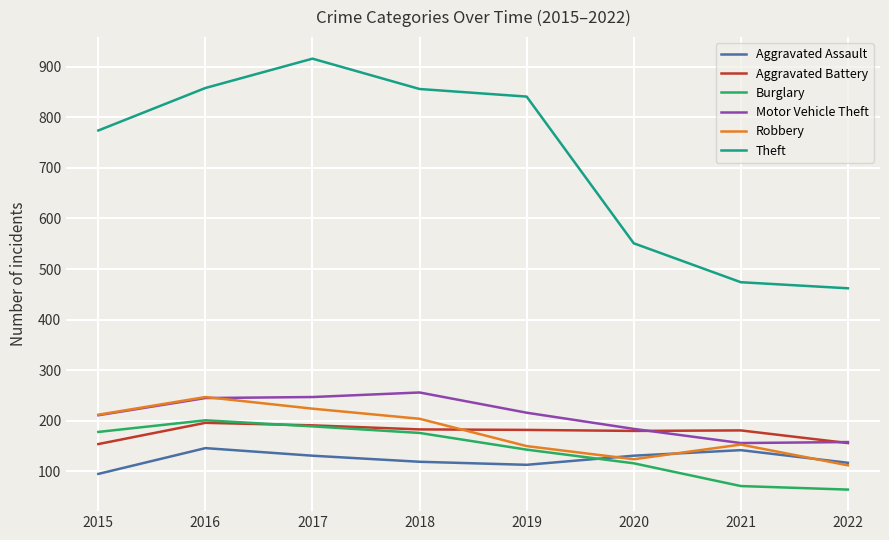

True or false: Robbery and Theft intersect in this chart.

False